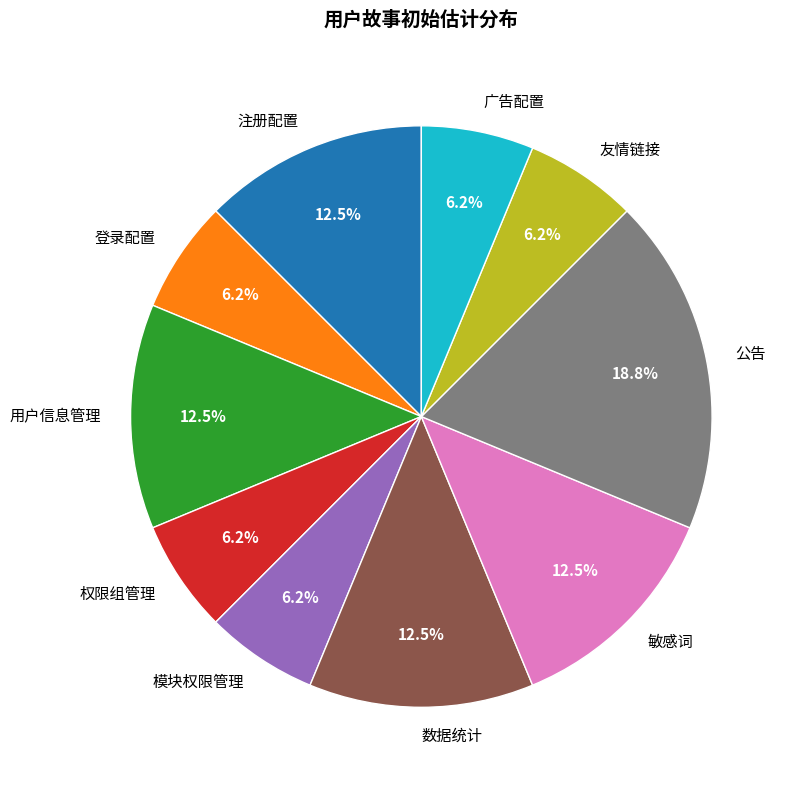

The 登录配置 slice represents 1% of the pie. True or false?

False